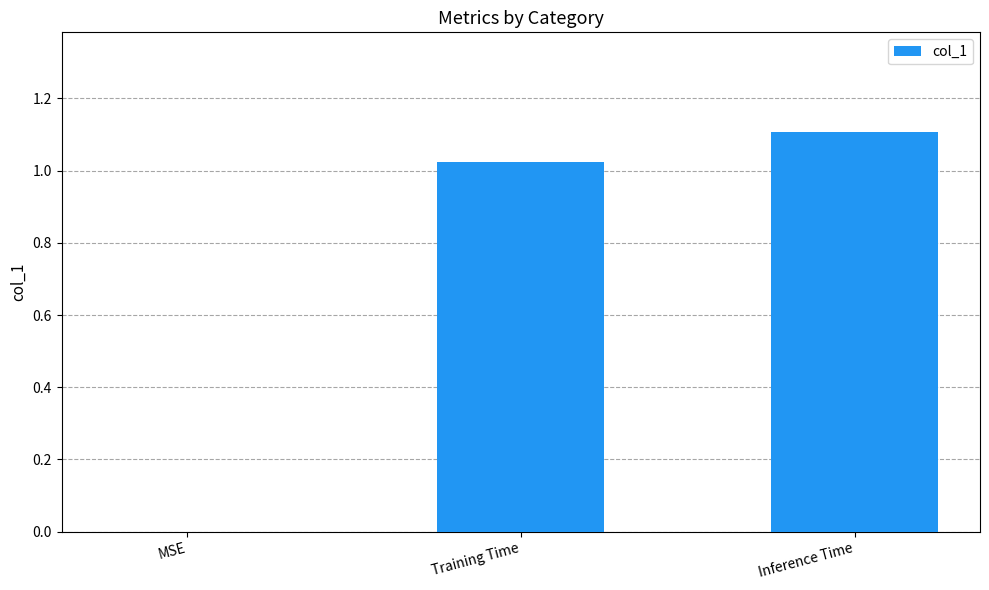

The value at MSE is -0.5. True or false?

False